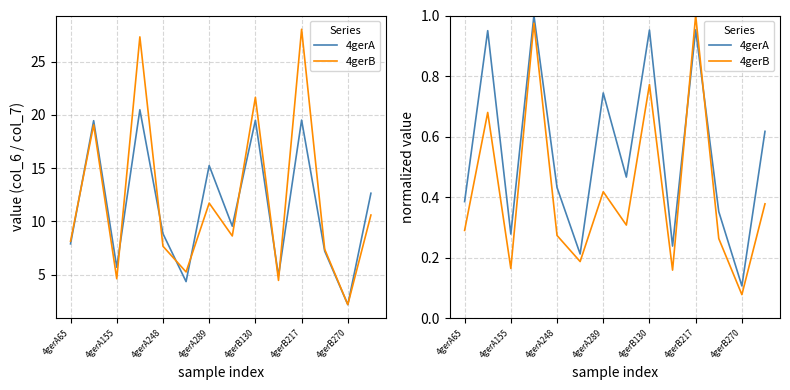

Where is 4gerA nearest to the value 0?

4gerB270